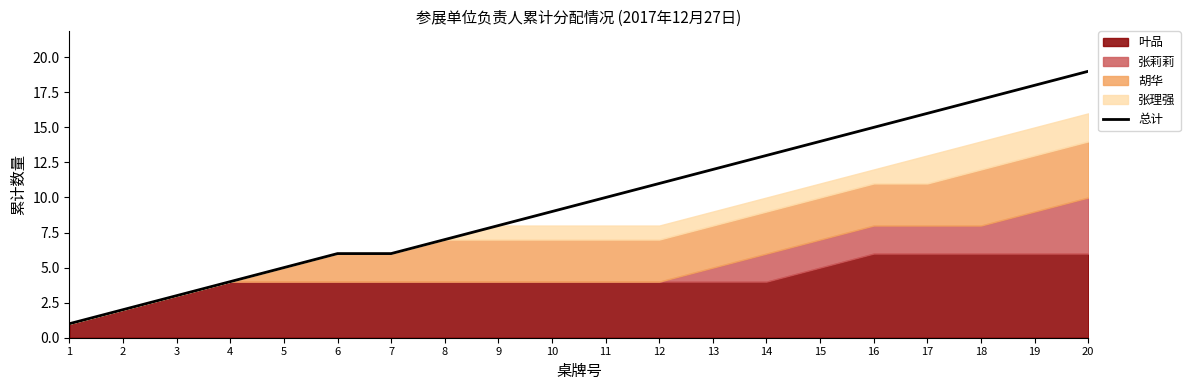

What is the difference between the maximum and minimum values?

18